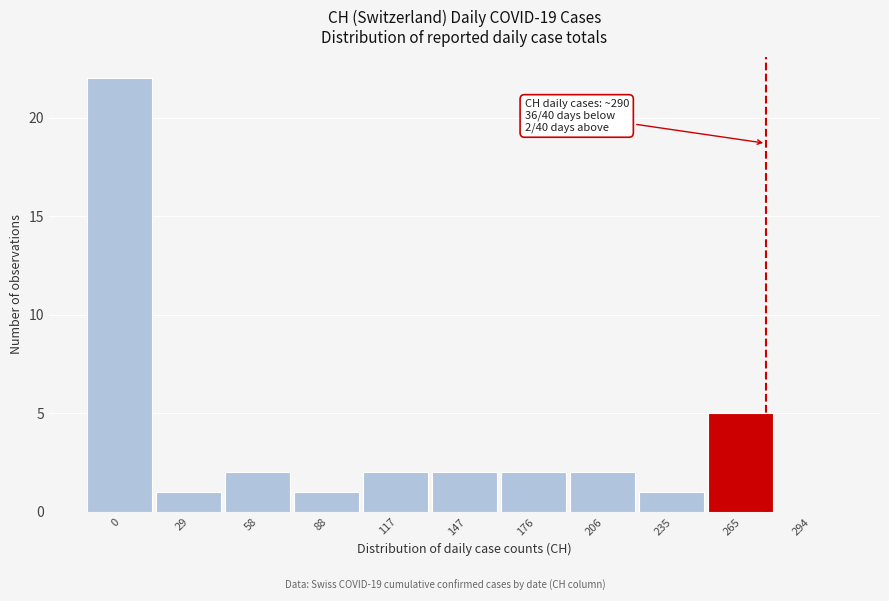

Reading right to left, what are all the values shown in this chart?

294=0	265=5	235=1	206=2	176=2	147=2	117=2	88=1	58=2	29=1	0=22